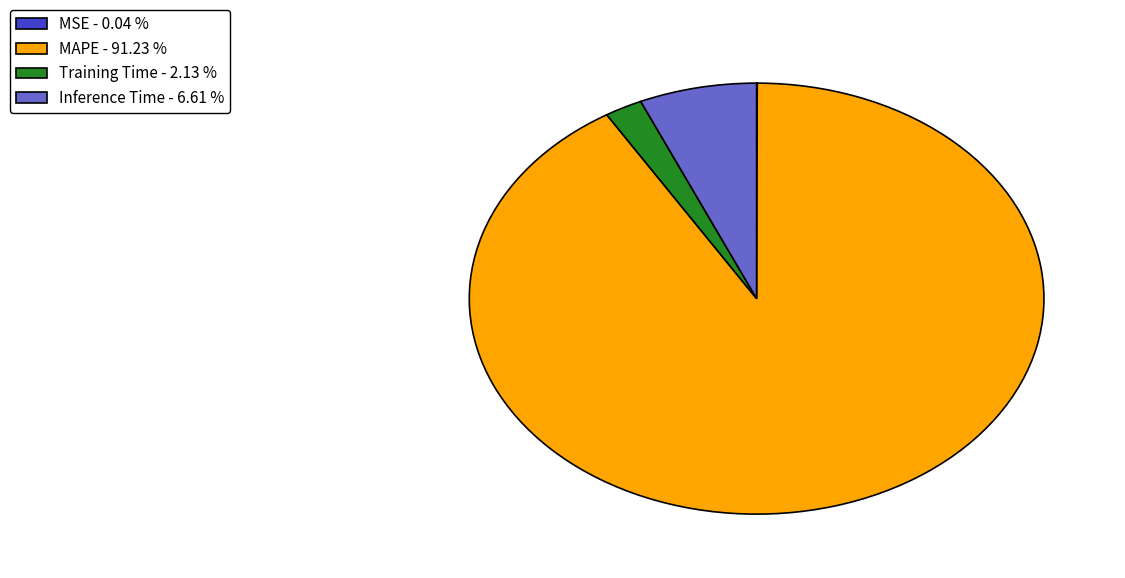

What is the majority slice?

MAPE